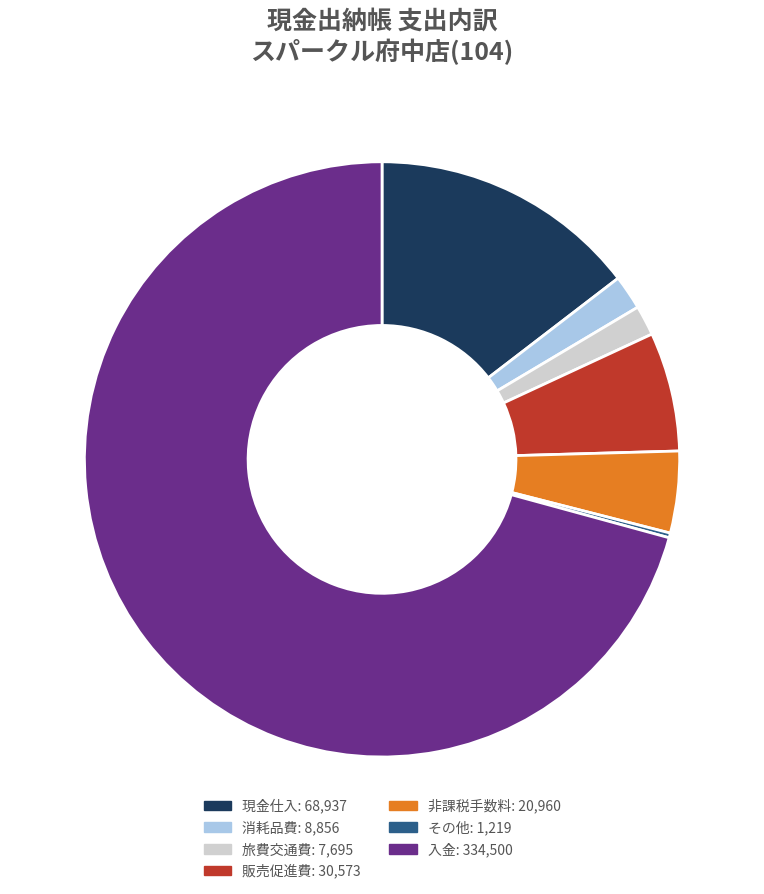

Is the sum of 非課税手数料 and 入金 greater than half?

Yes